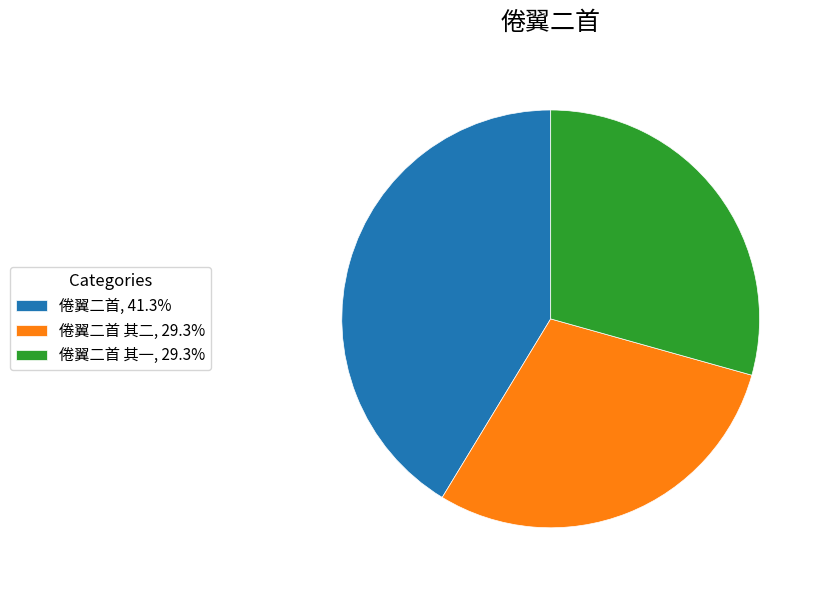

Approximately how many times larger is the value at 倦翼二首 其一, 29.3% compared to 倦翼二首 其二, 29.3%?

1.0